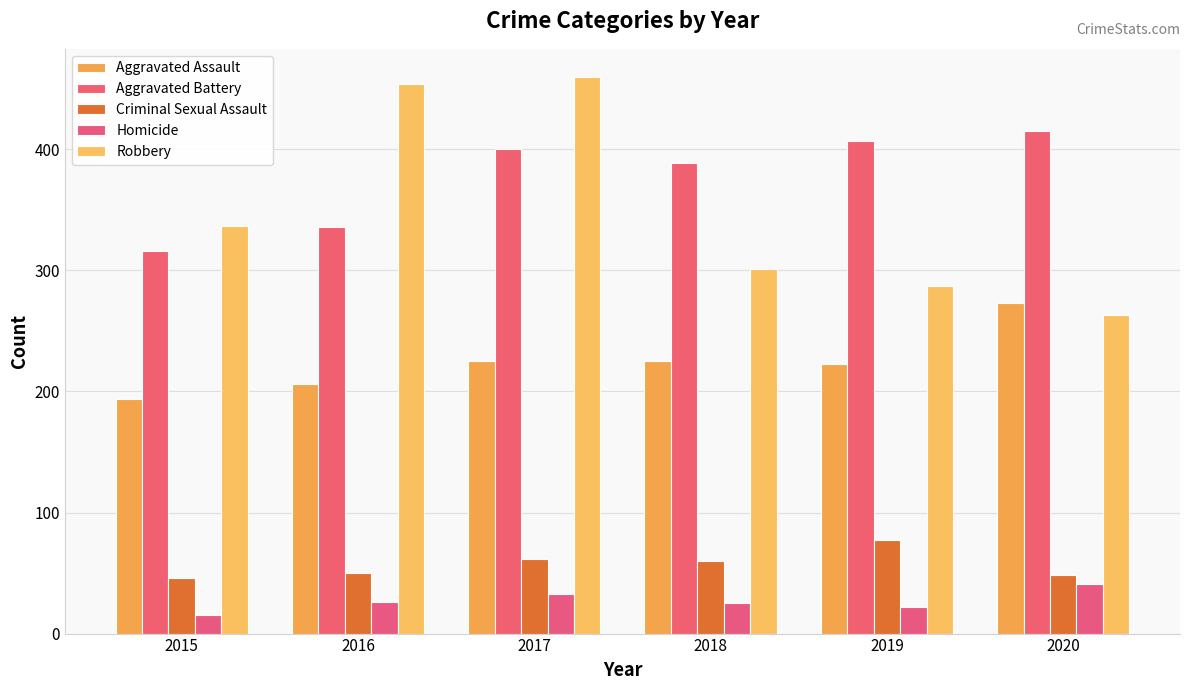

How many data points in Robbery are less than 337?

3